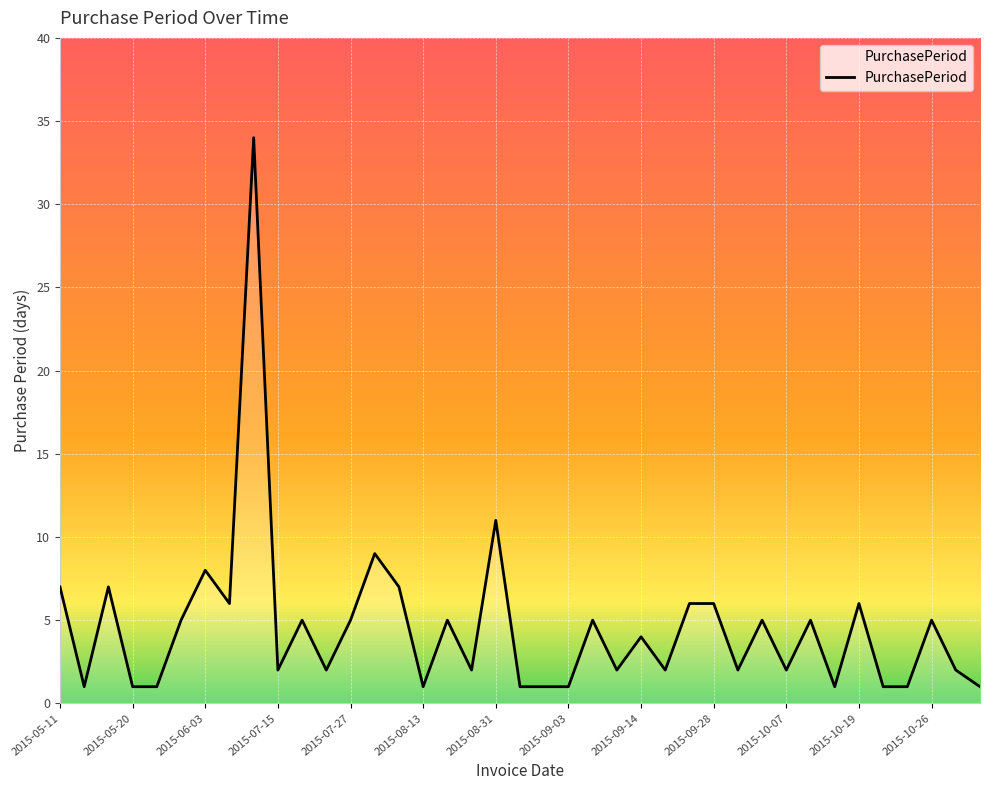

What is the maximum value shown in the chart?

34